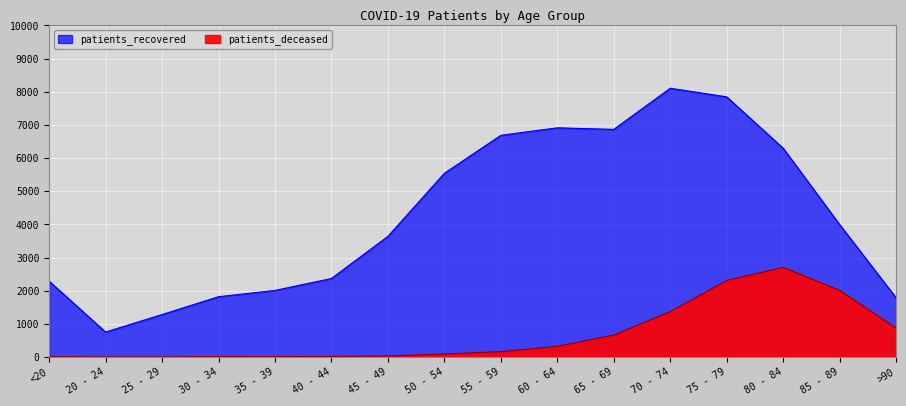

What is the difference between the patients_deceased values at 80 - 84 and 70 - 74?

1333